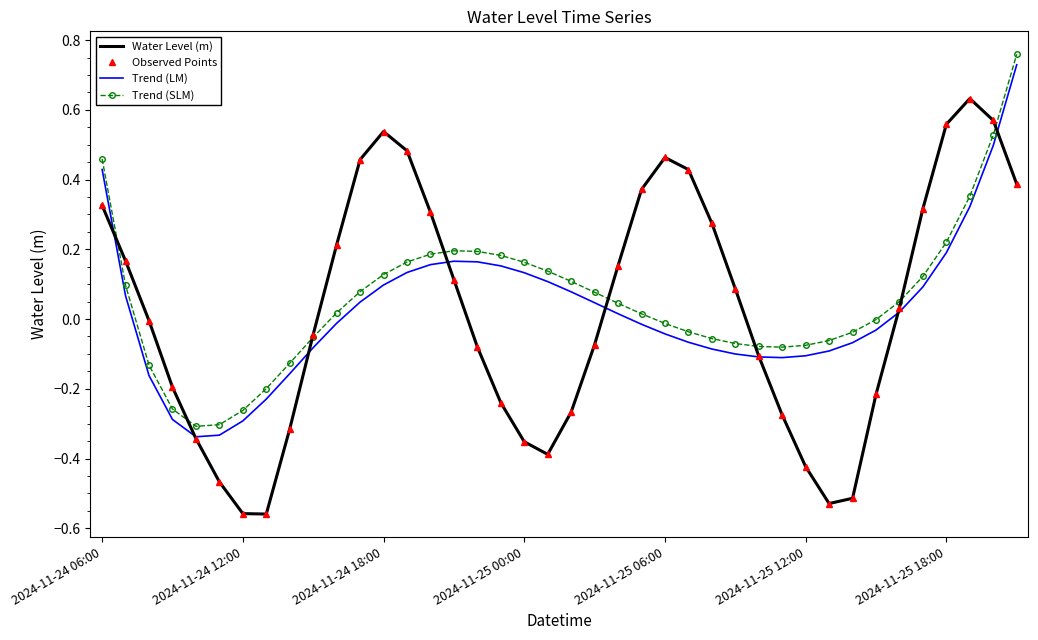

True or false: Observed Points has more than 0 interior local peaks.

True